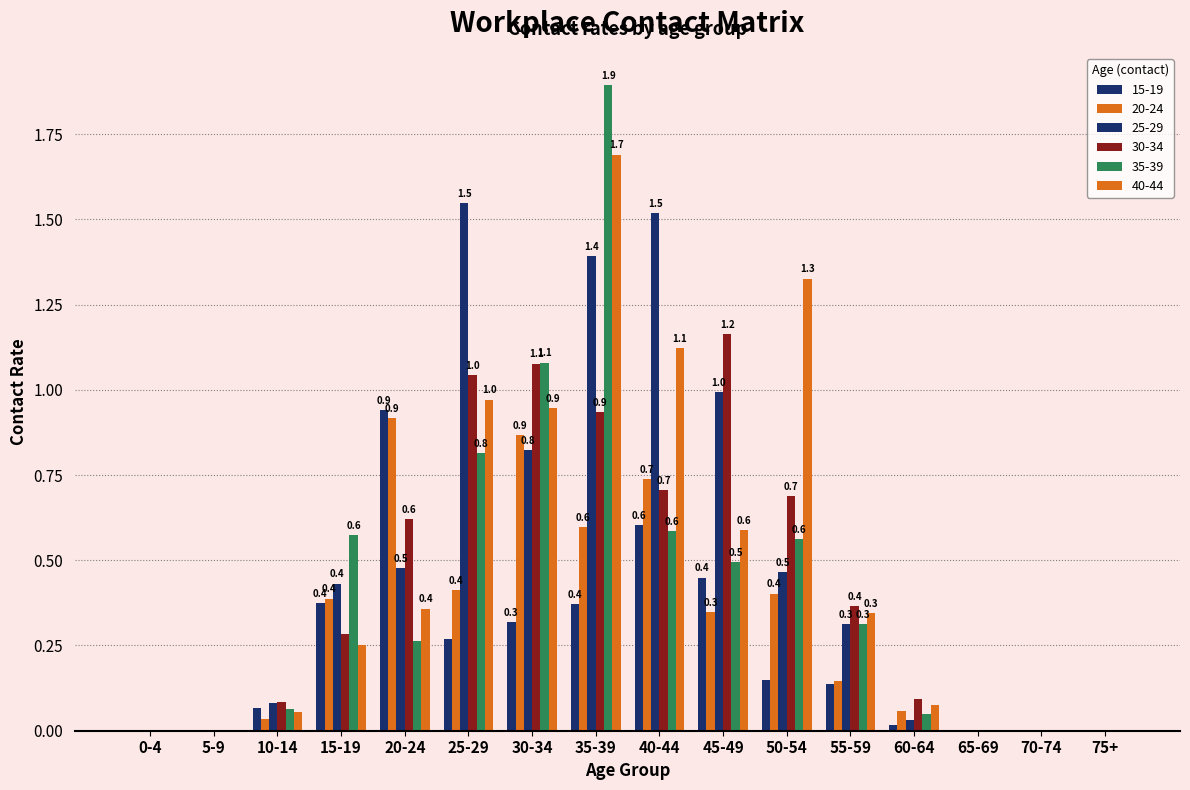

At which category is the sum across all series the highest?

35-39